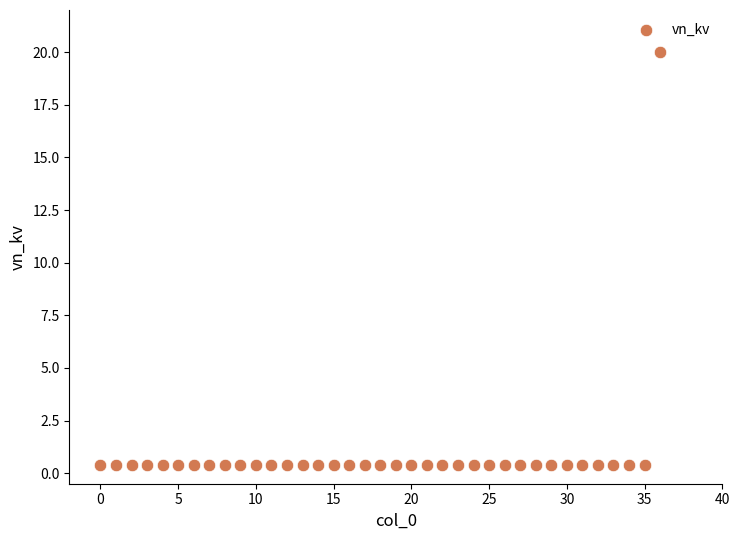

Count the number of points in this scatter plot.

37